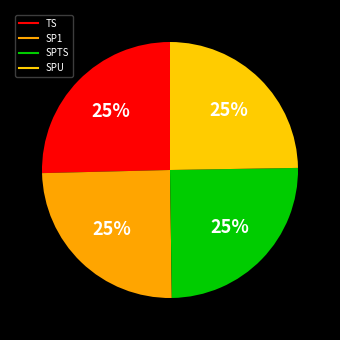

Is it true that SPU is 25% of the pie?

True